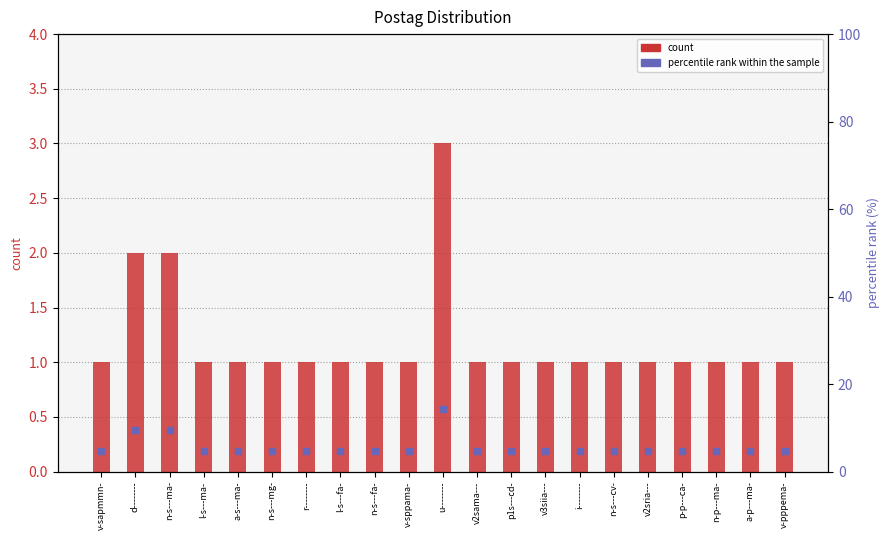

What is the total value across all series at d--------?

11.5